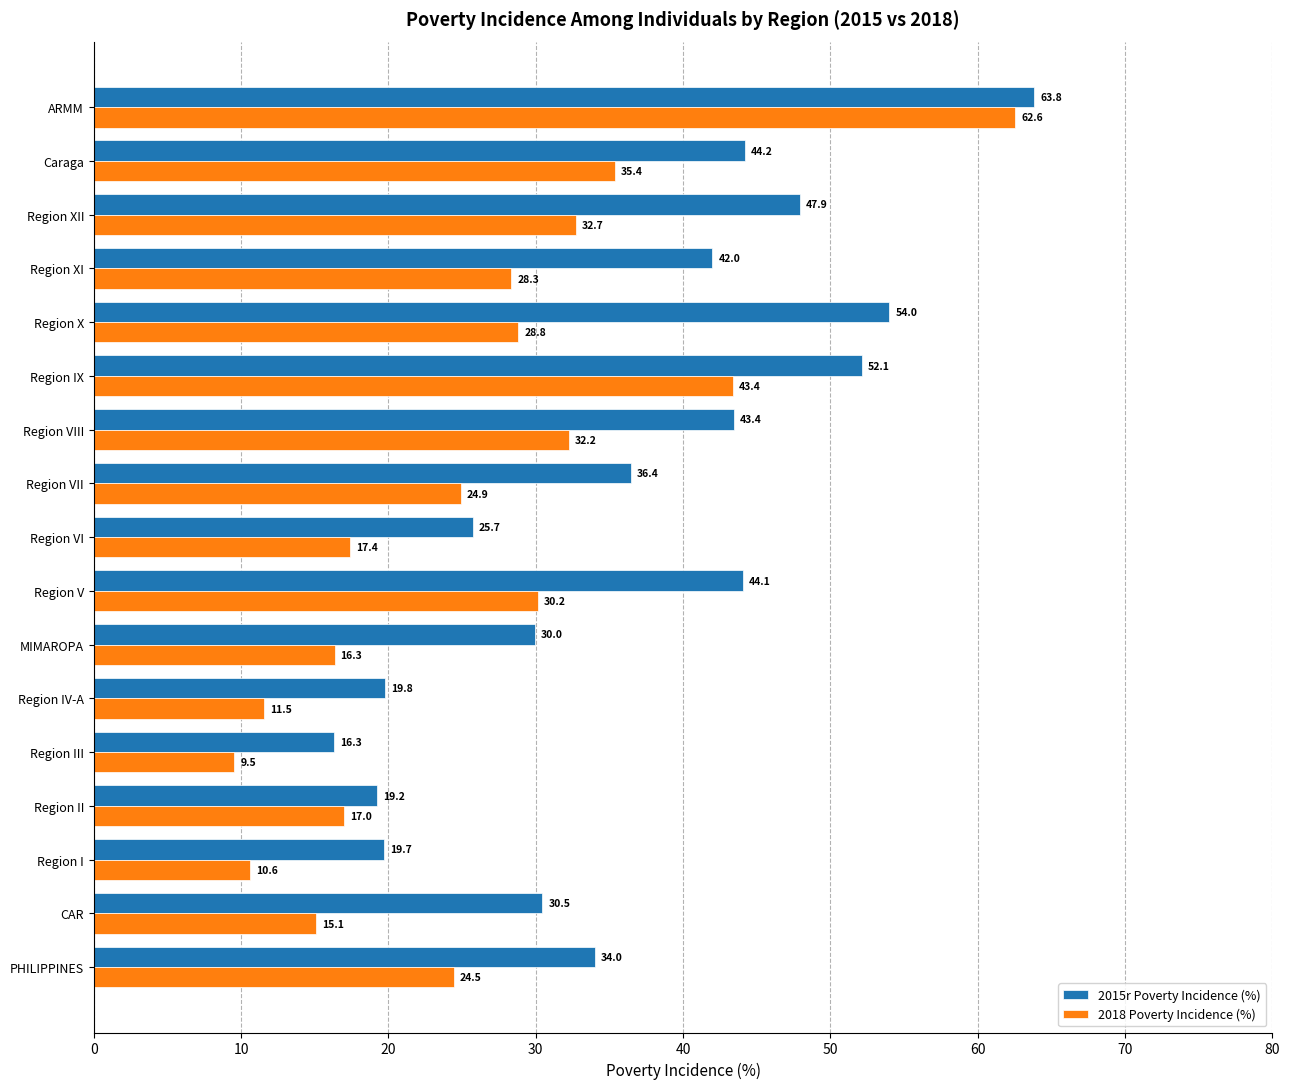

Is it true that 2018 Poverty Incidence (%) equals 9.4 at Region V?

False